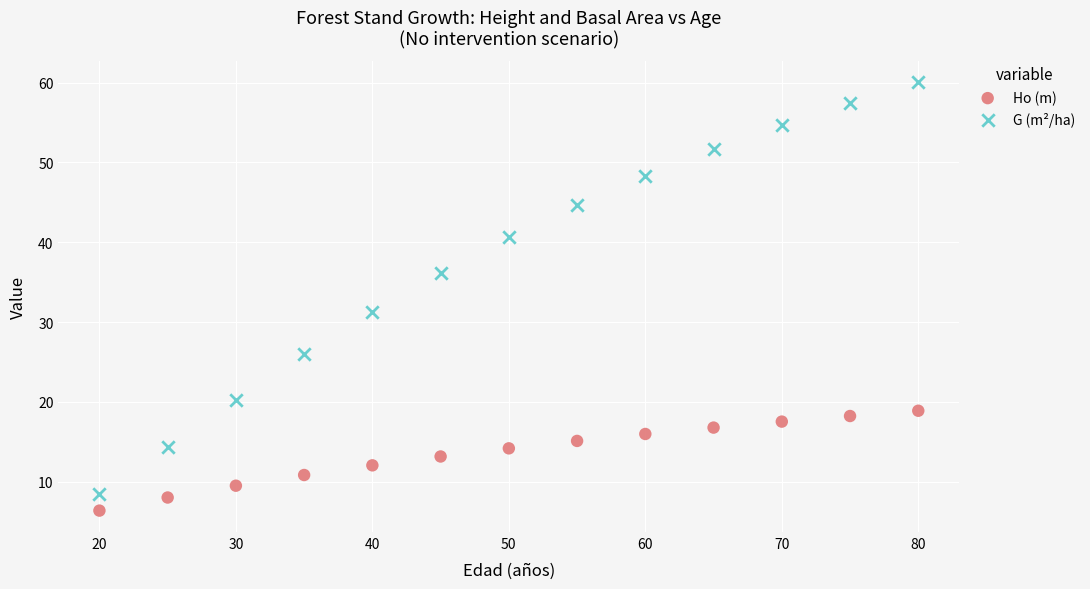

Across all series, what Y value is closest to 33?

31.3